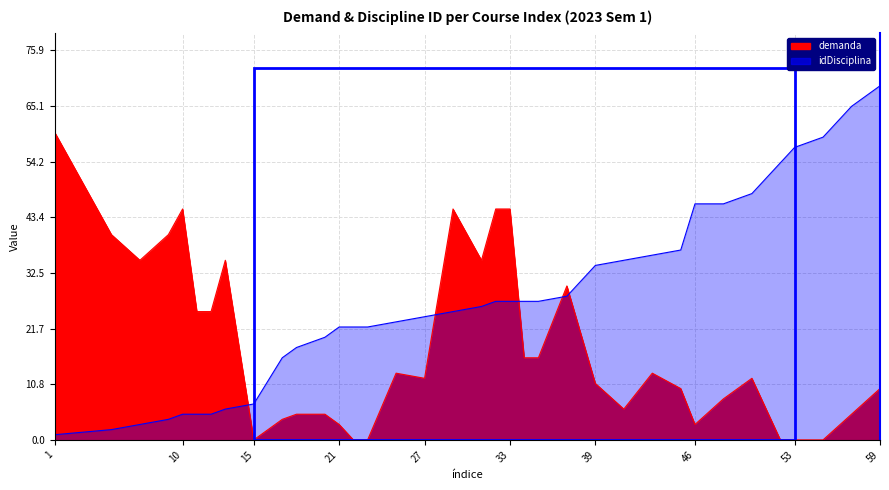

Which has a higher value, 11 or 50?

11